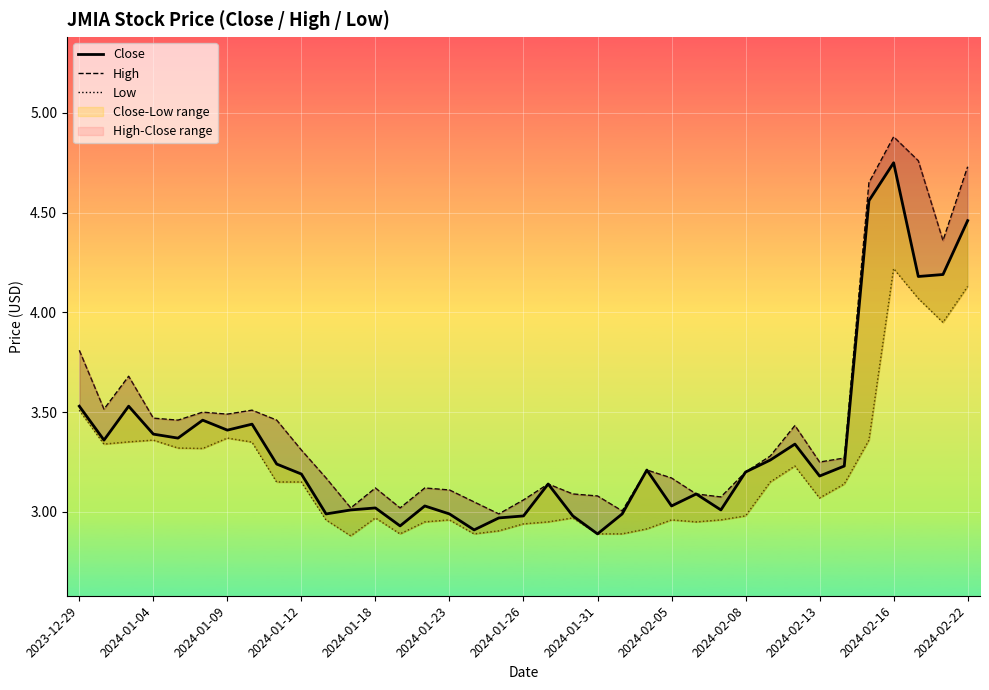

True or false: High and Low intersect in this chart.

False